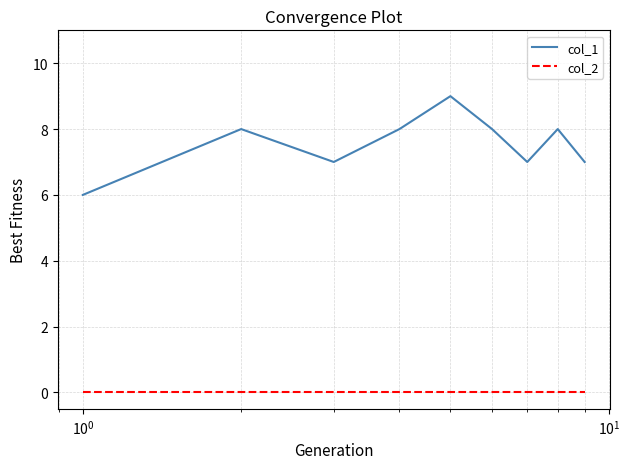

Which series has the largest total across all categories?

col_1